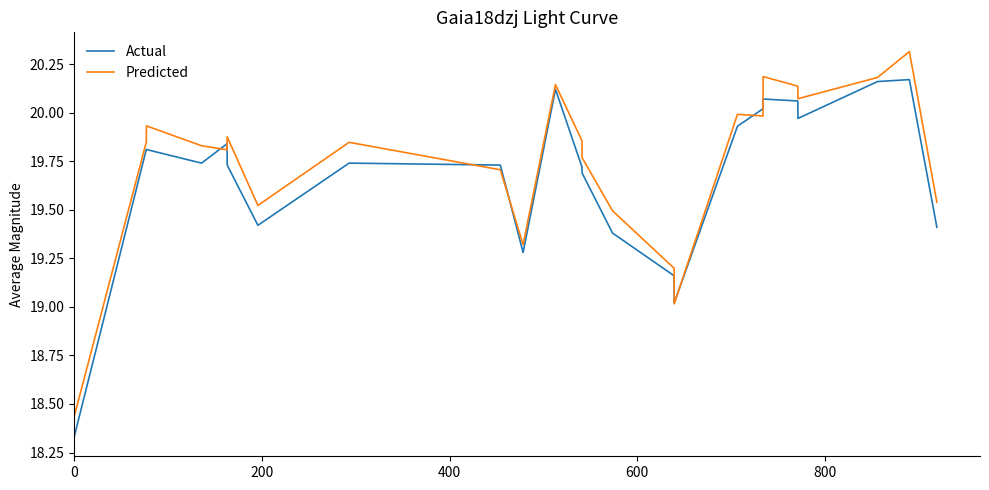

What is the greatest value displayed?

20.3